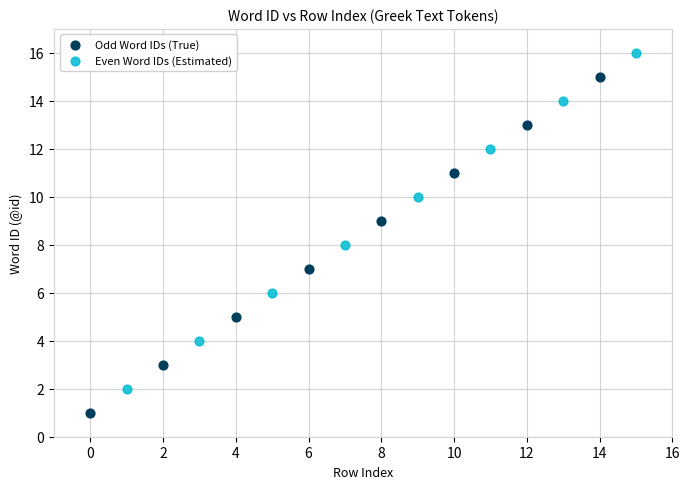

Which series contains the lowest Y value?

Odd Word IDs (True)